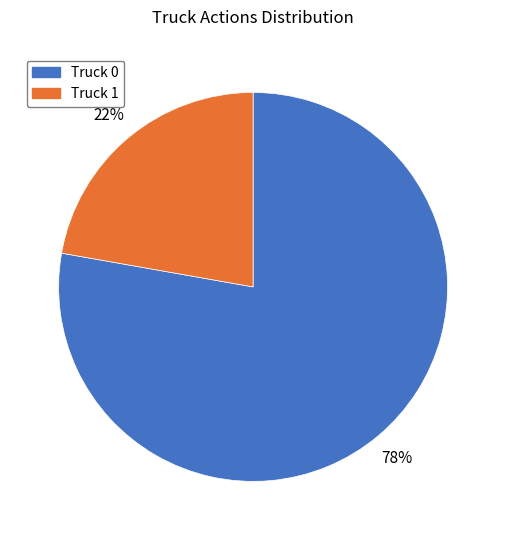

Which slice is the largest?

Truck 0